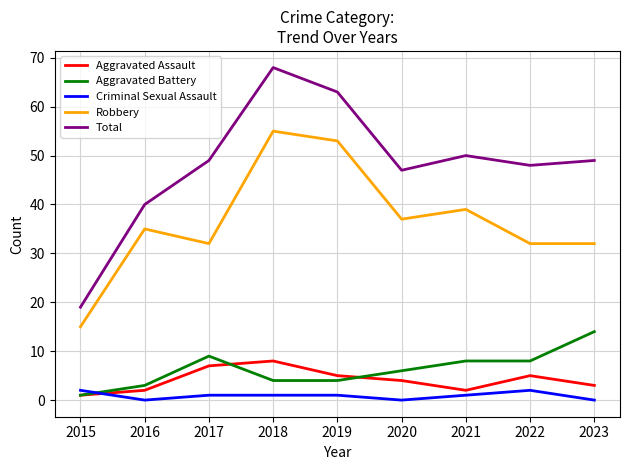

True or false: Robbery and Total cross at least once.

False